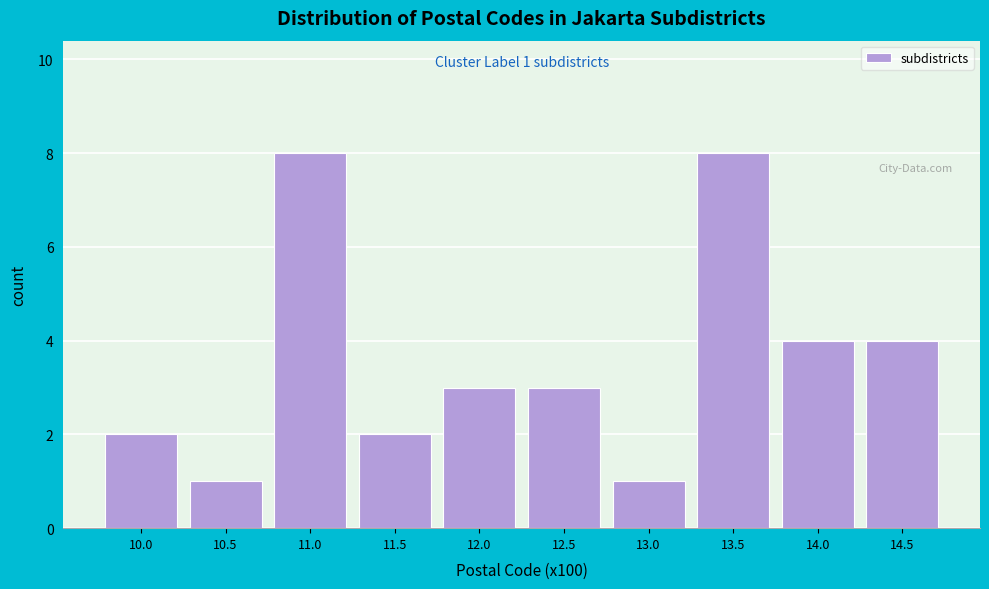

Reading left to right, list all the values displayed in this chart.

10.0=2	10.5=1	11.0=8	11.5=2	12.0=3	12.5=3	13.0=1	13.5=8	14.0=4	14.5=4